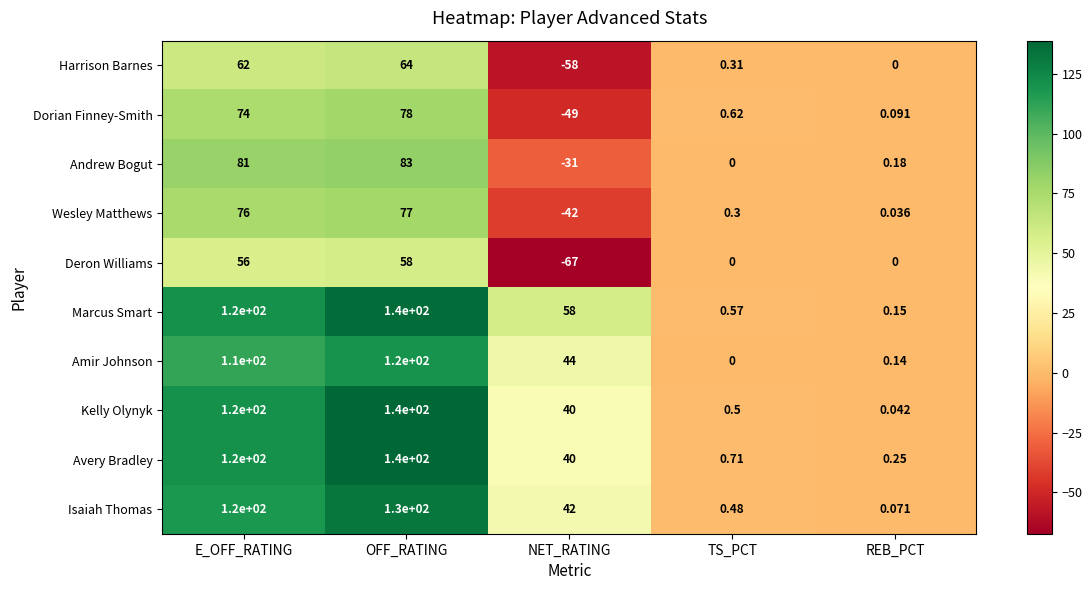

Is the value of Andrew Bogut at TS_PCT greater than the value of Amir Johnson at E_OFF_RATING?

No